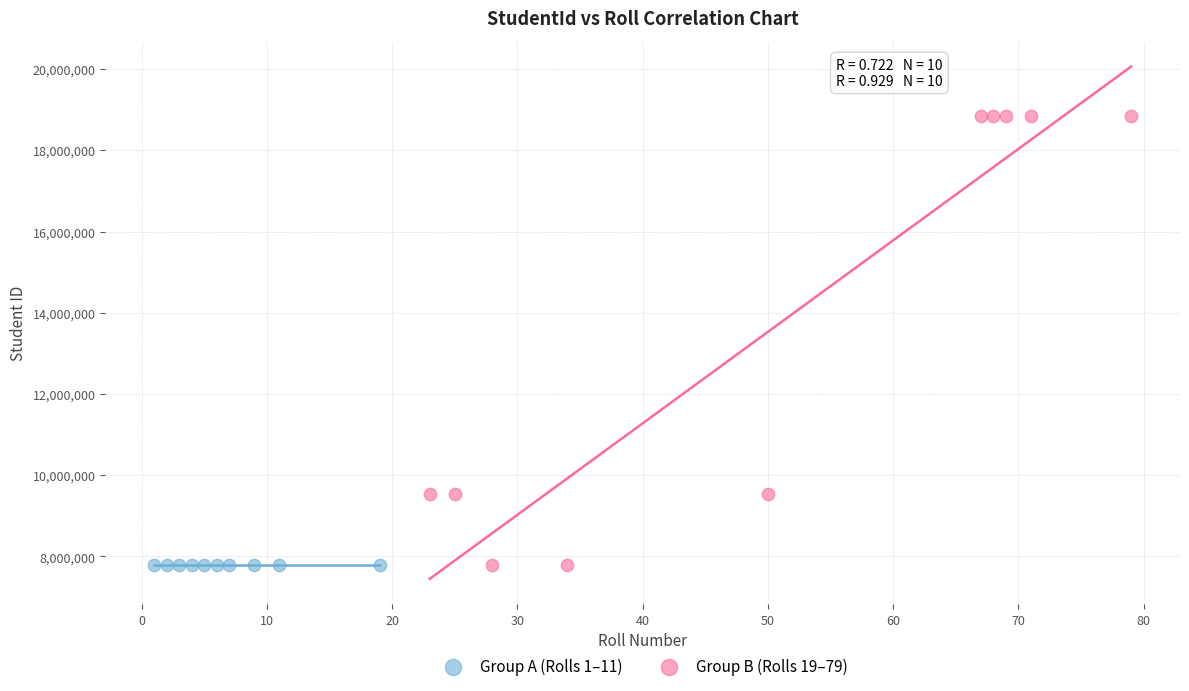

Which series has the widest spread of Y values?

Group B (Rolls 19–79)